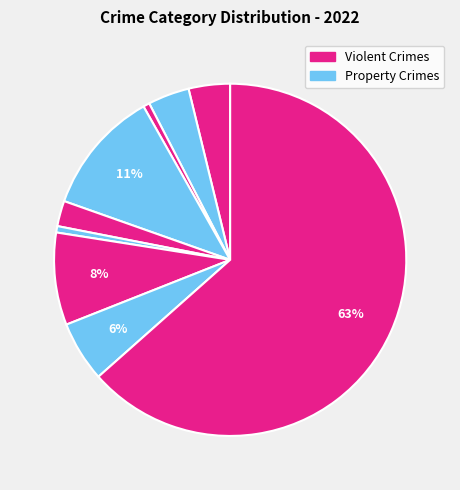

How many slices are in this pie chart?

9